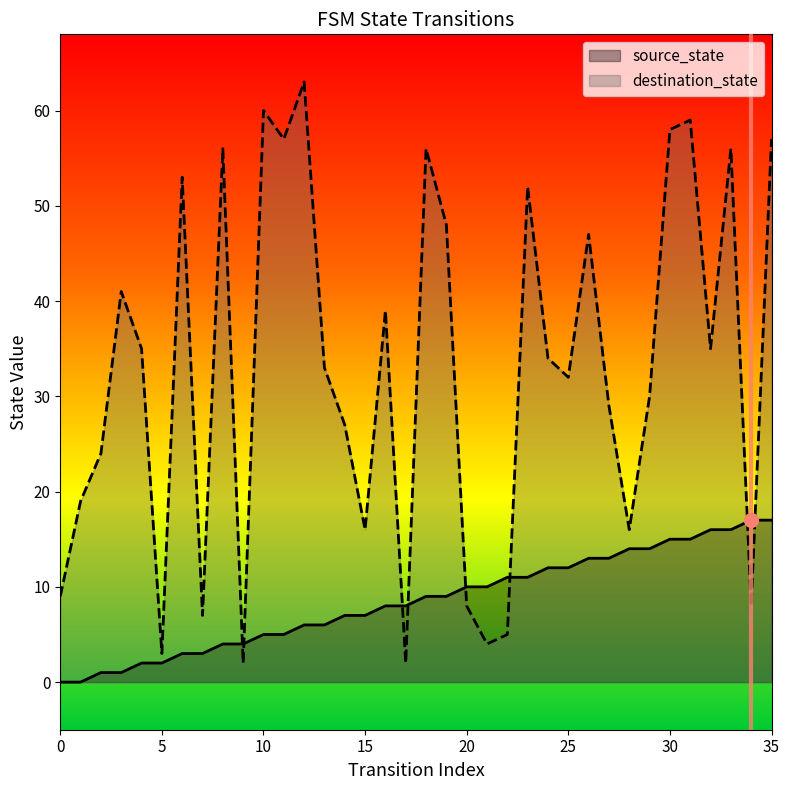

How many data points in destination_state are less than 34?

18